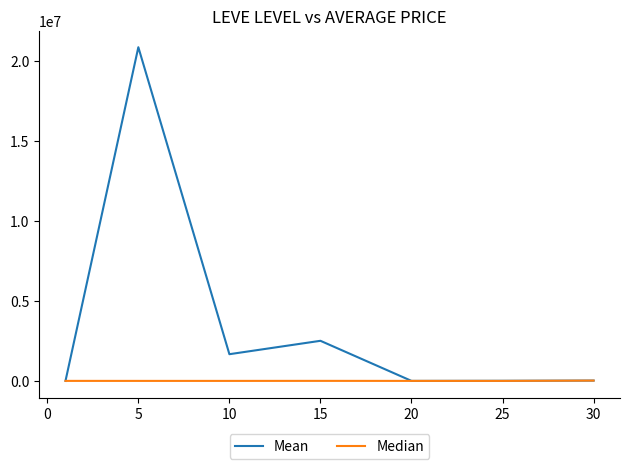

What is the highest value of the Mean series?

20833333.3